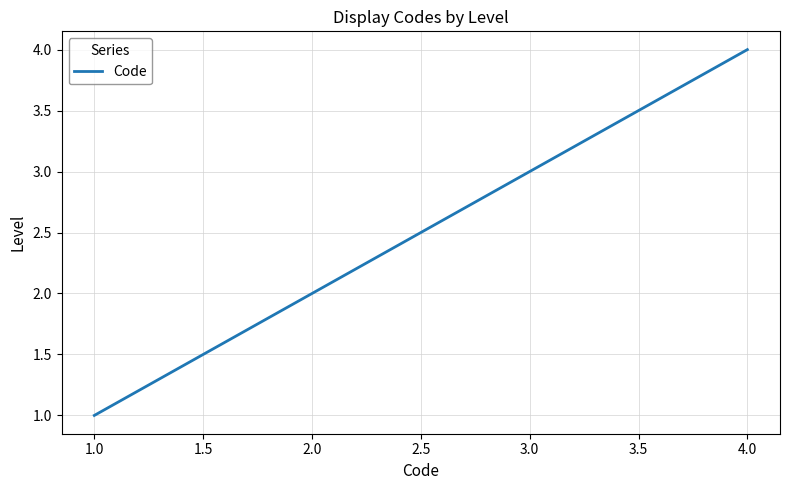

True or false: the data shows 0 at 1.0.

False